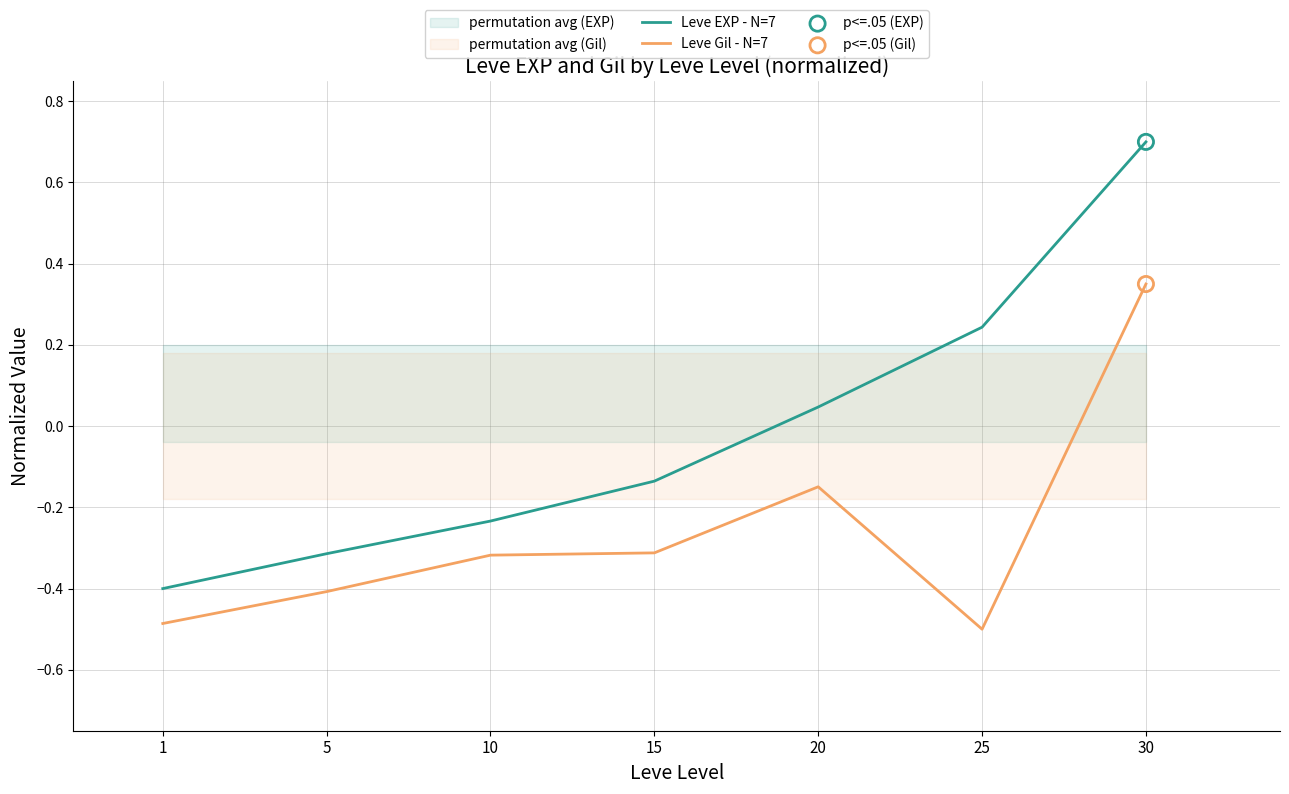

Which series reaches the maximum Y coordinate?

Leve EXP - N=7